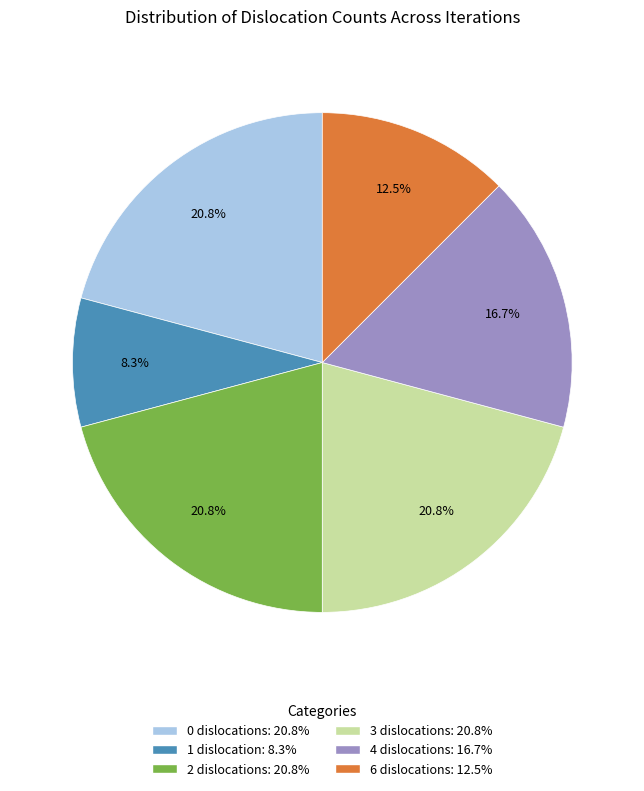

What is the smallest slice in the pie chart?

1